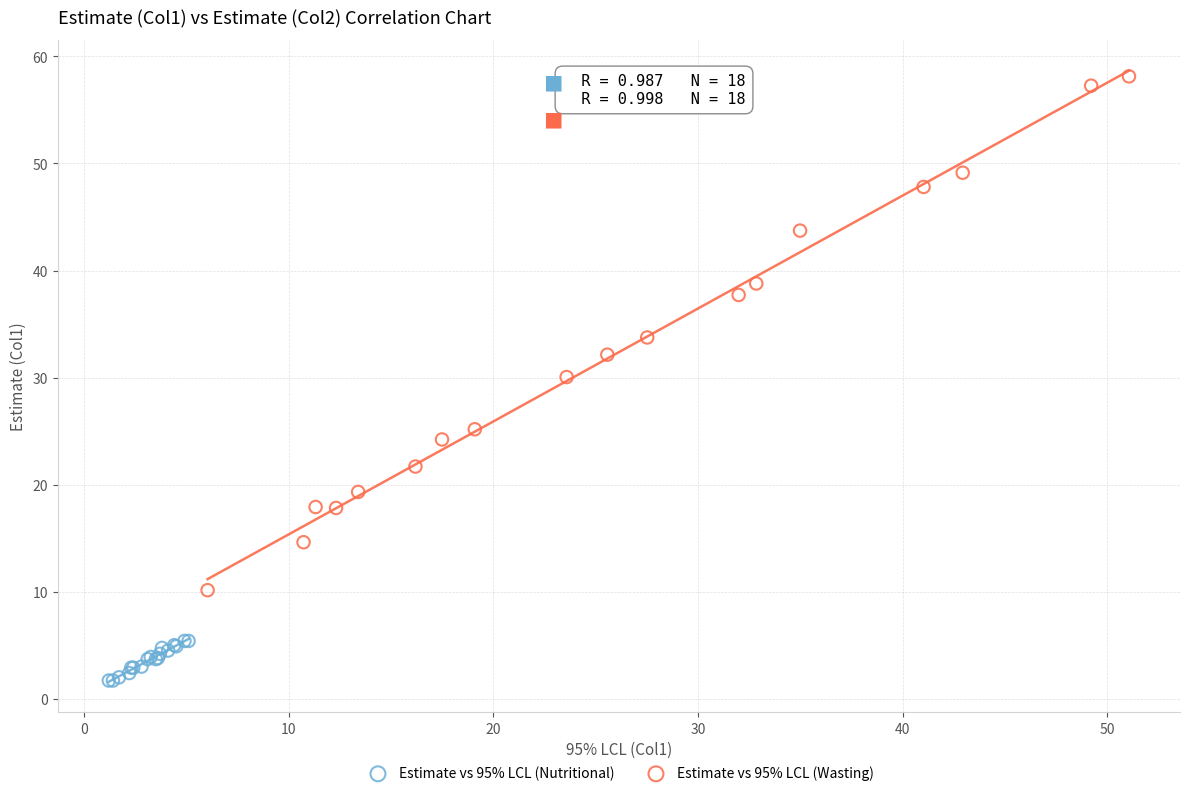

What are all the series names shown in the legend?

Estimate vs 95% LCL (Nutritional), Estimate vs 95% LCL (Wasting)